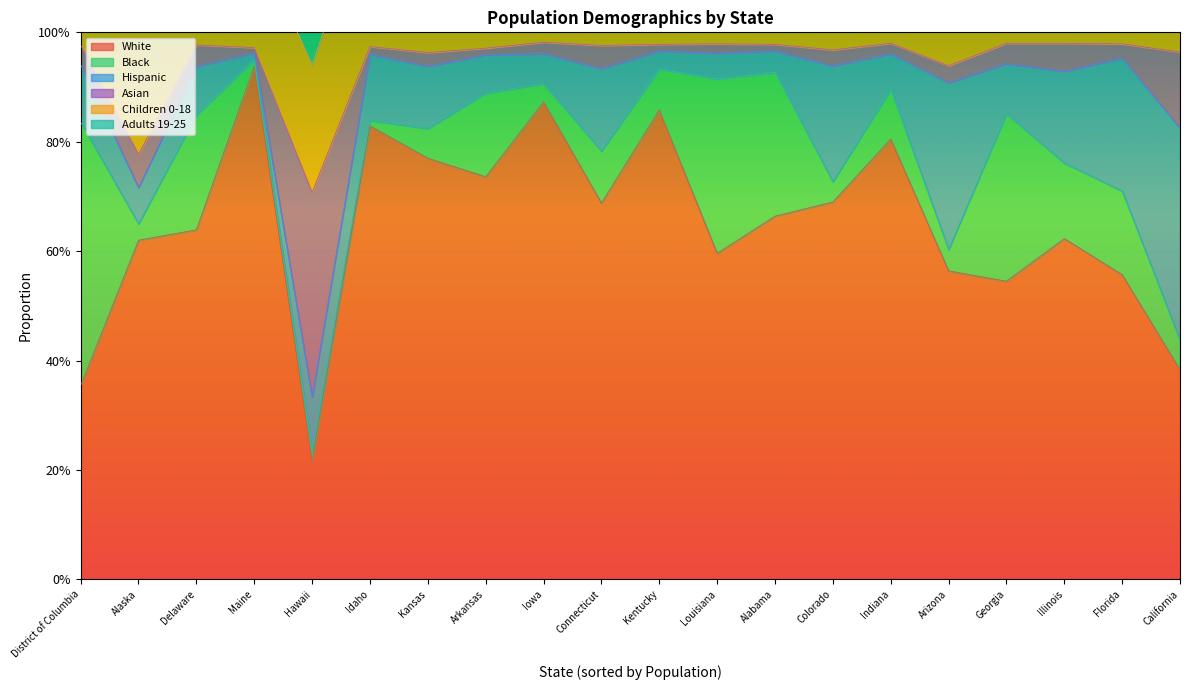

Between Indiana and Iowa, which series saw the biggest shift?

White